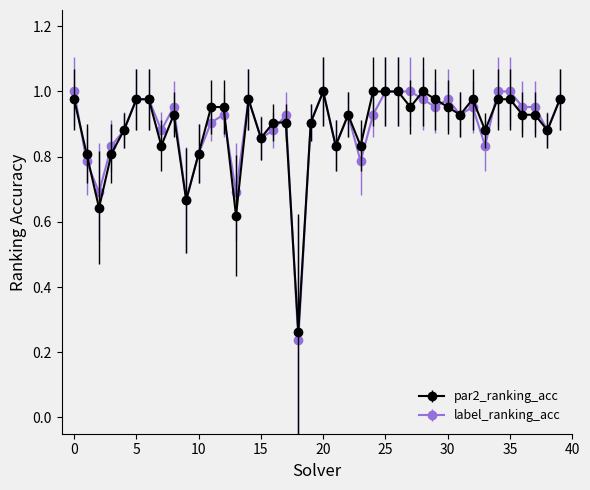

Which series has the widest spread of values?

label_ranking_acc